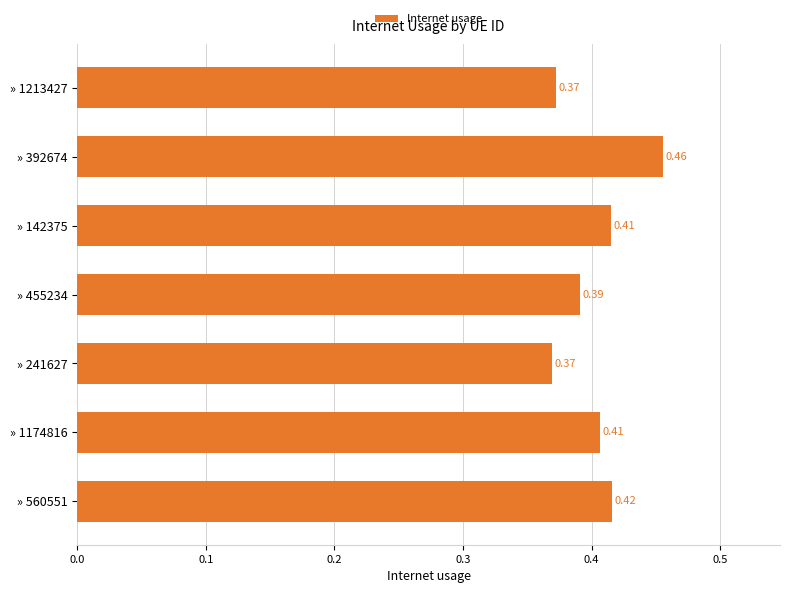

Which has a higher value, » 392674 or » 241627?

» 392674